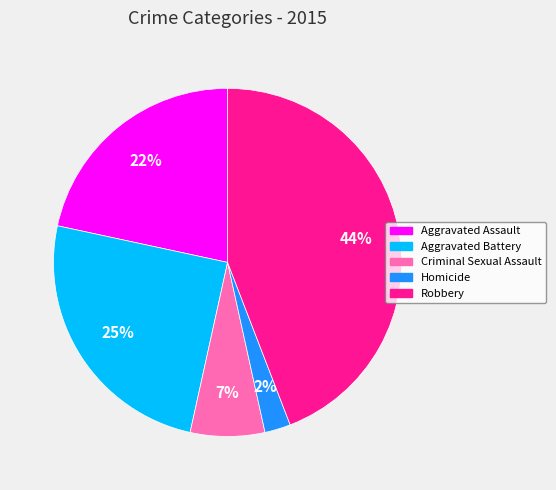

True or false: Robbery accounts for 44% of the total.

True